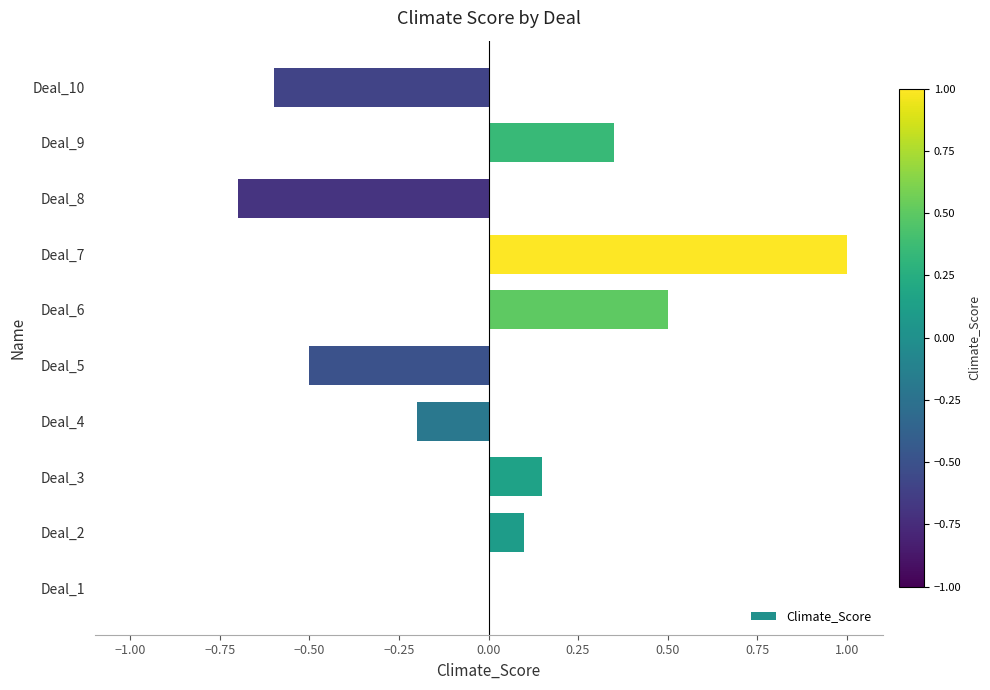

Which has a higher value, Deal_10 or Deal_7?

Deal_7